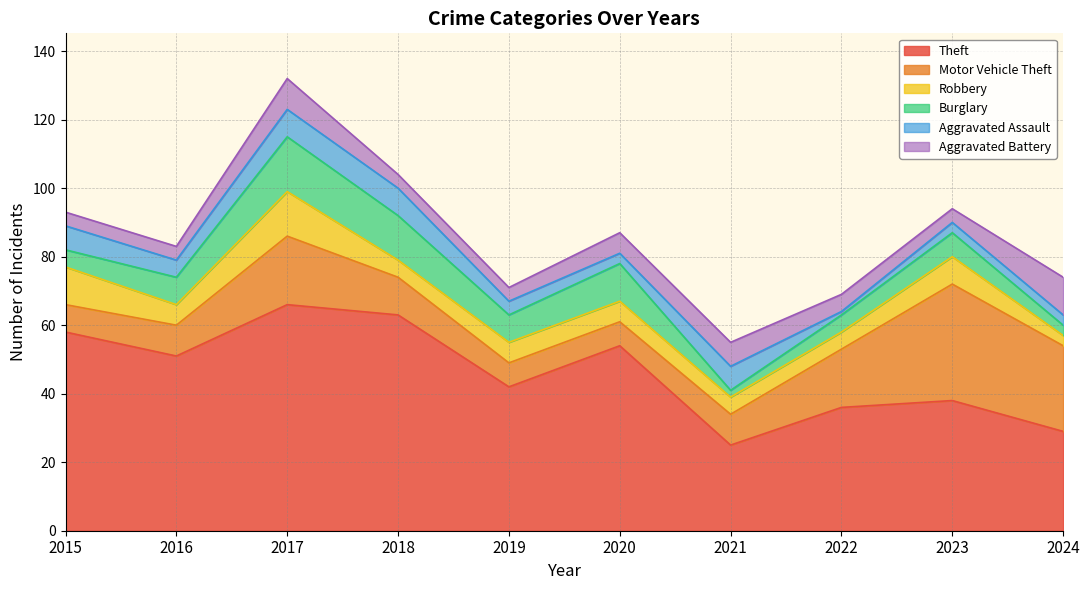

Does the chart have visible grid lines?

Yes